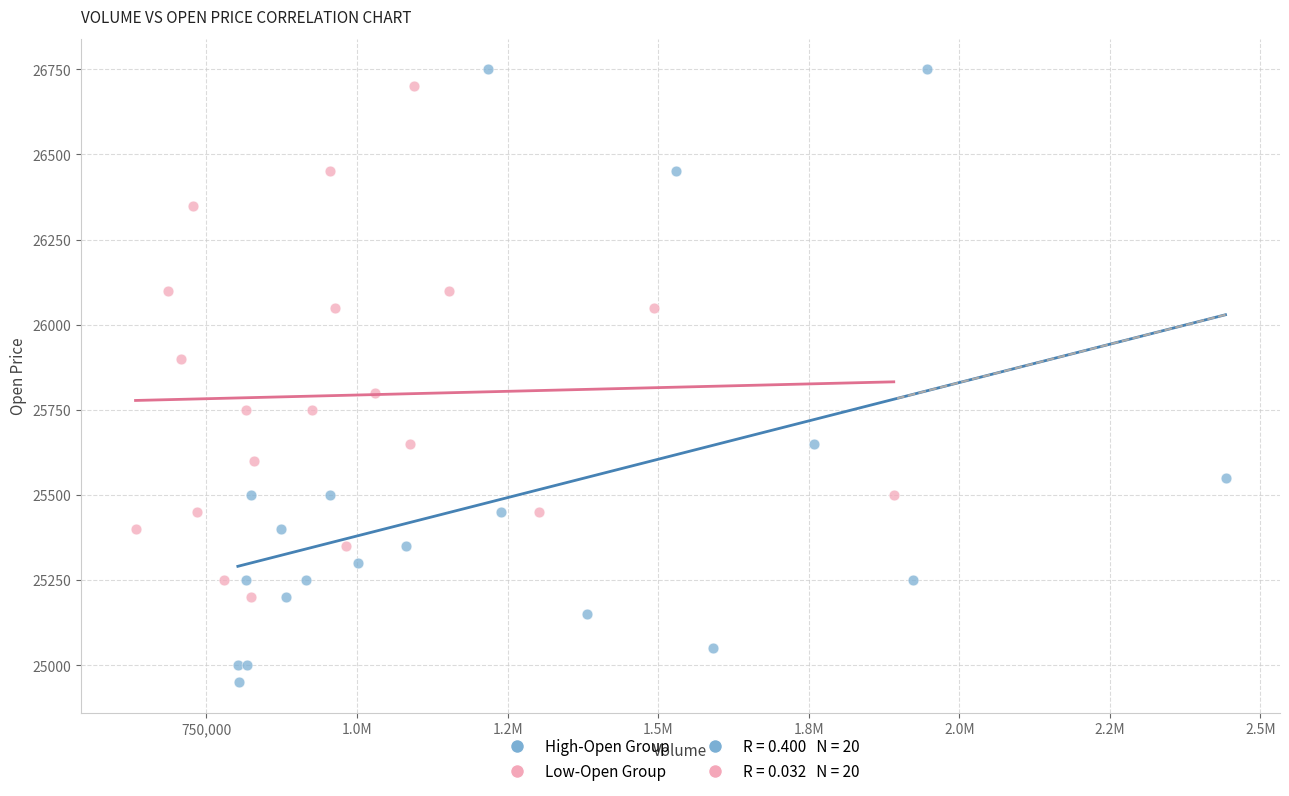

Which series contains the lowest Y value?

High-Open Group